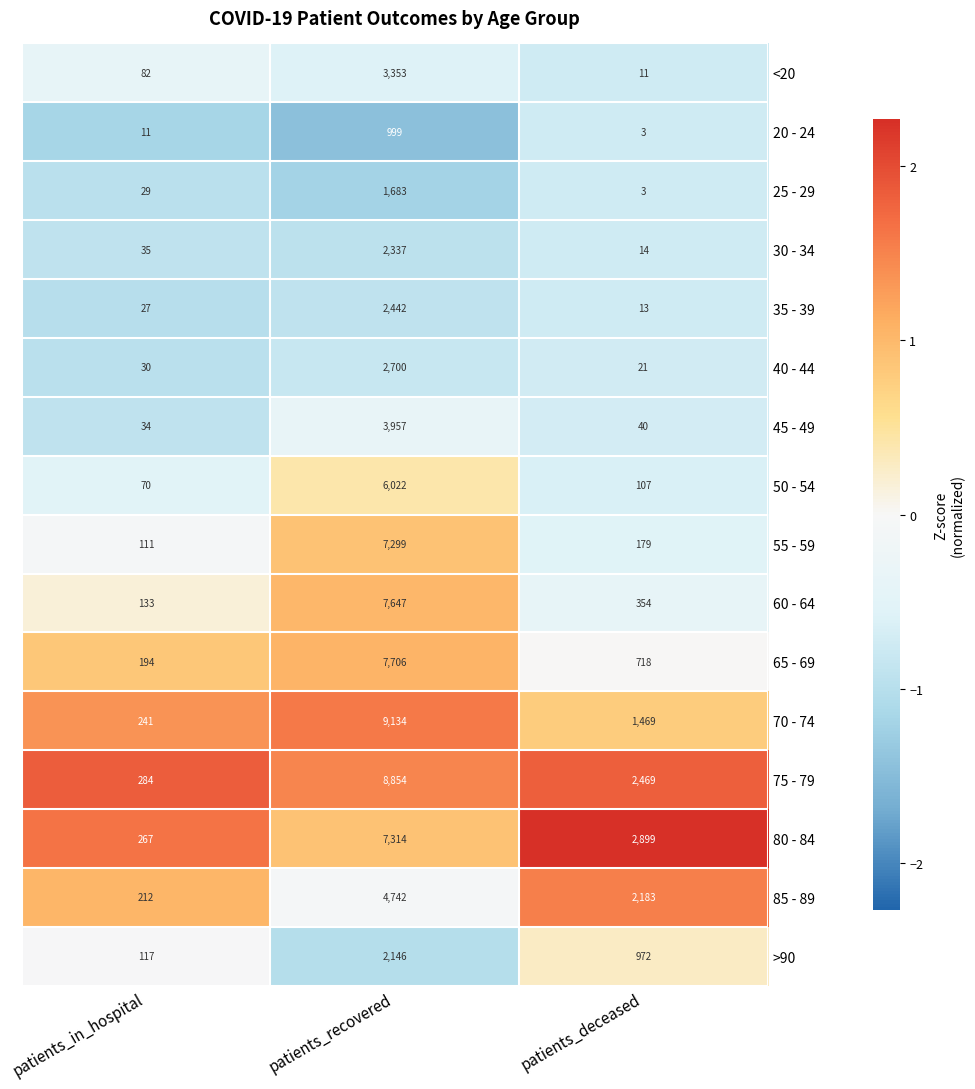

Is the value of 75 - 79 at patients_deceased greater than the value of 35 - 39 at patients_deceased?

Yes